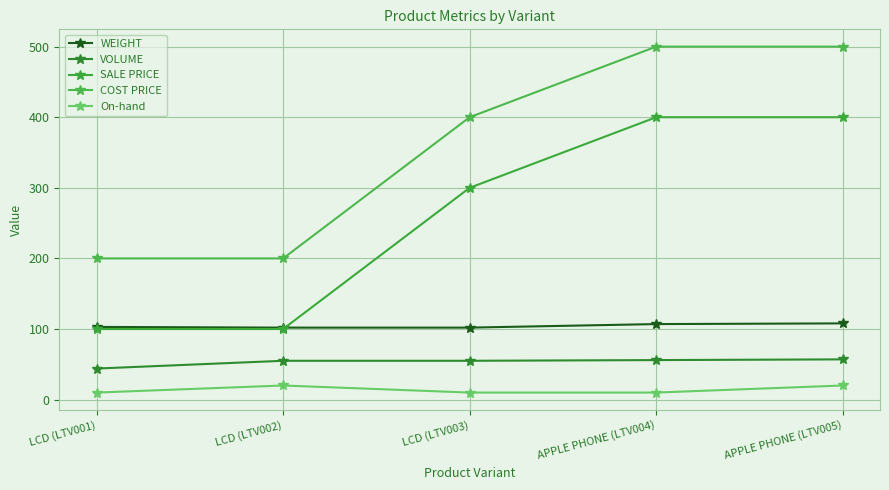

How many lines are shown in the chart?

5